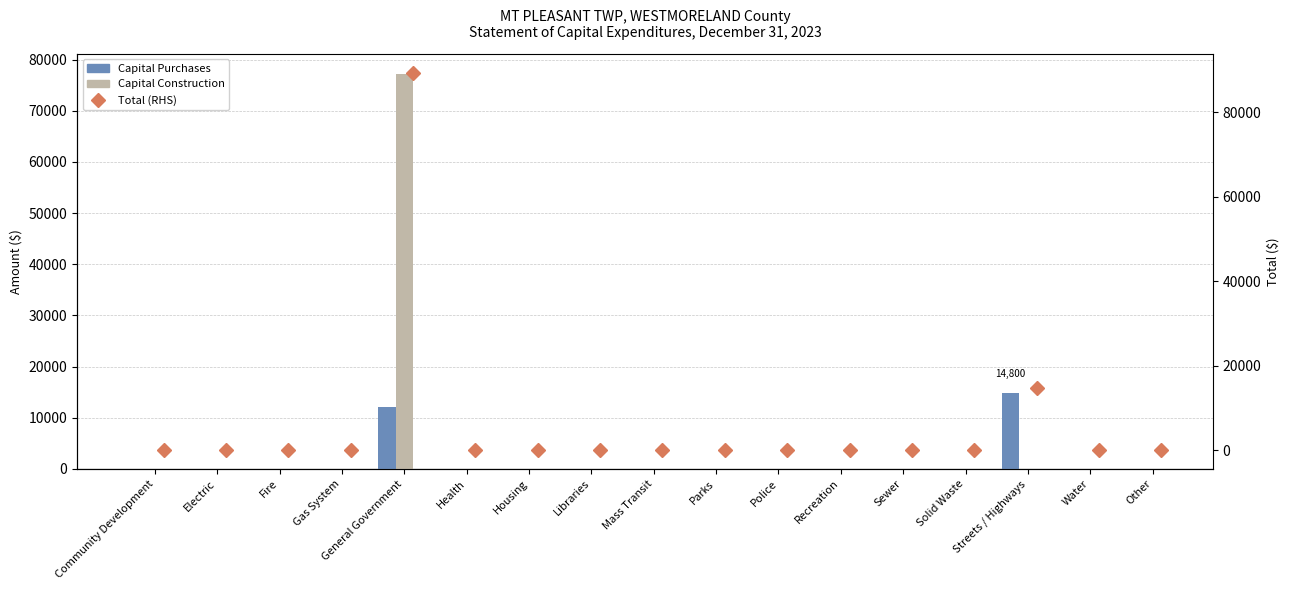

Between Streets / Highways and Solid Waste, which is larger?

Streets / Highways